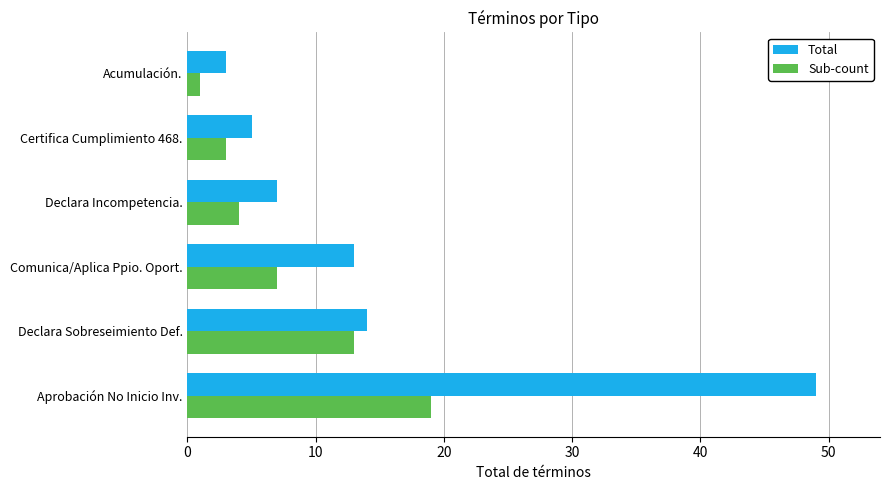

Between Comunica/Aplica Ppio. Oport. and Certifica Cumplimiento 468., which series saw the biggest shift?

Total